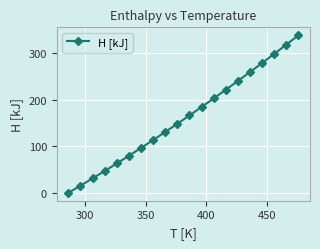

What is the difference between the maximum and minimum values?

339.1